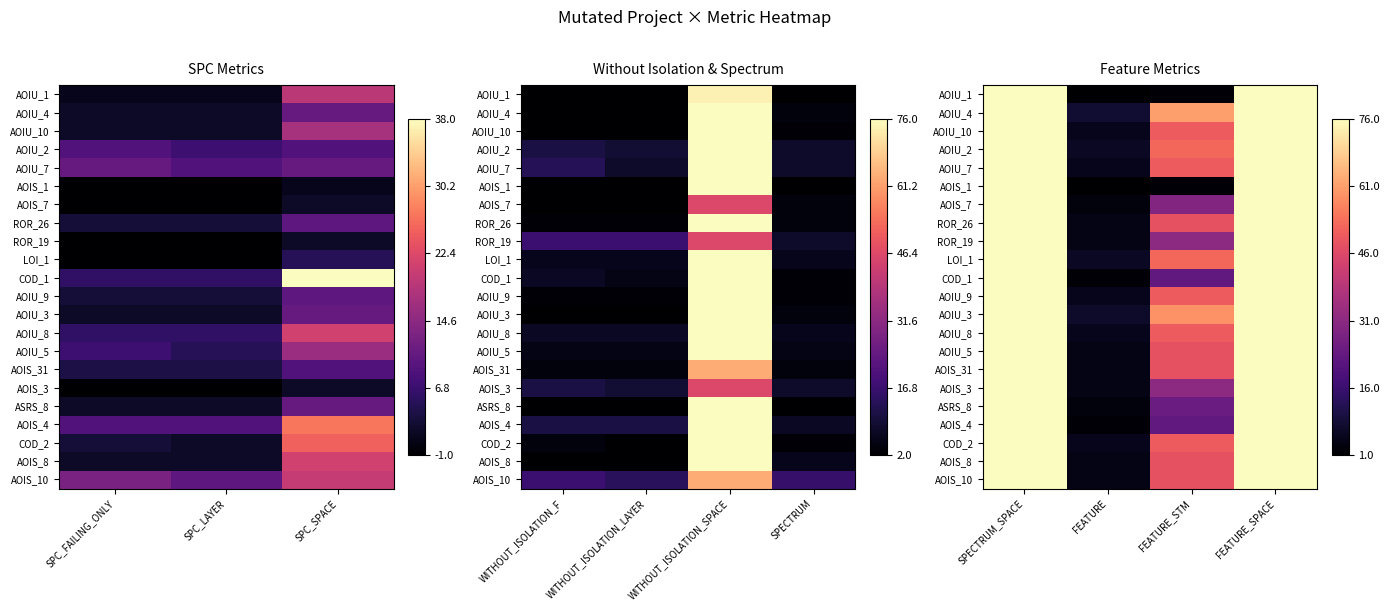

What is the sum of all COD_1 values?

177